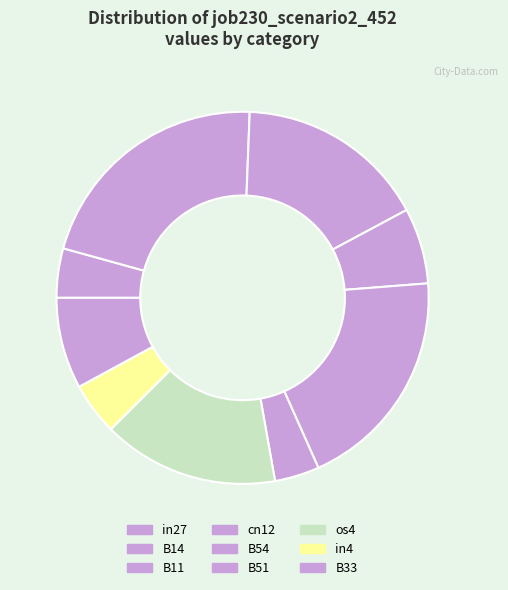

How many segments does this pie chart have?

9